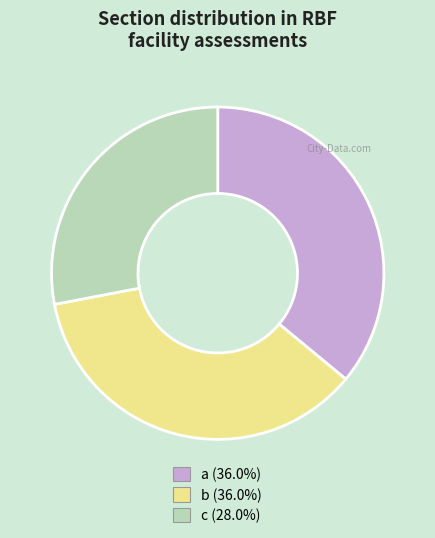

Does any single category account for the majority?

No